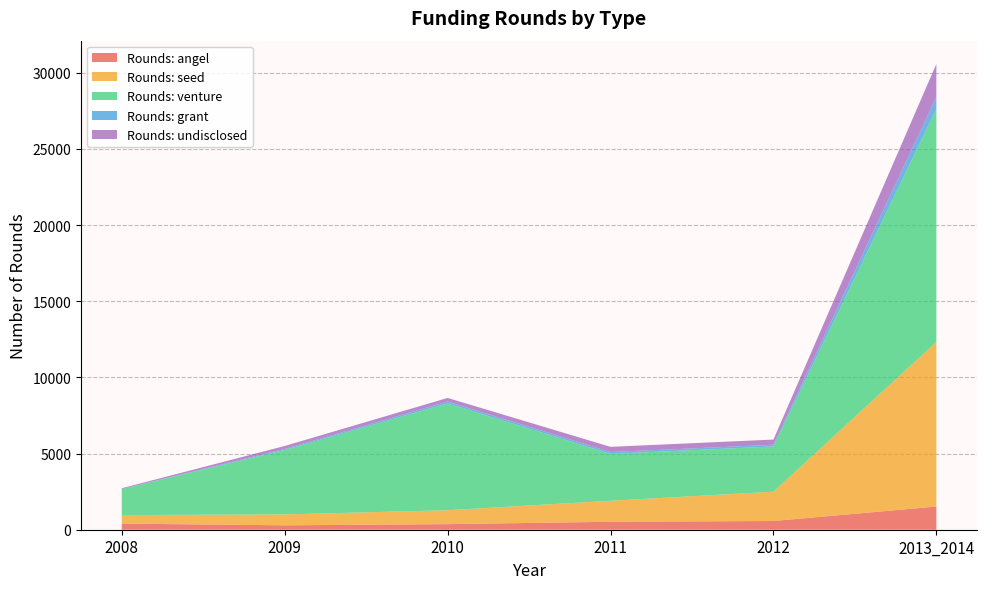

Reading left to right, list all the values displayed in this chart.

Rounds: angel: 401	290	366	522	573	1522
Rounds: seed: 563	715	914	1379	1923	10810
Rounds: venture: 1704	4230	7014	3079	2971	15289
Rounds: grant: 5	69	121	117	114	794
Rounds: undisclosed: 52	194	238	344	339	2164